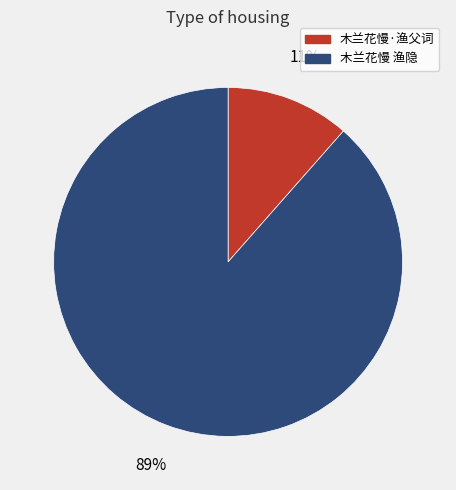

Which has a higher value, 木兰花慢 渔隐 or 木兰花慢·渔父词?

木兰花慢 渔隐